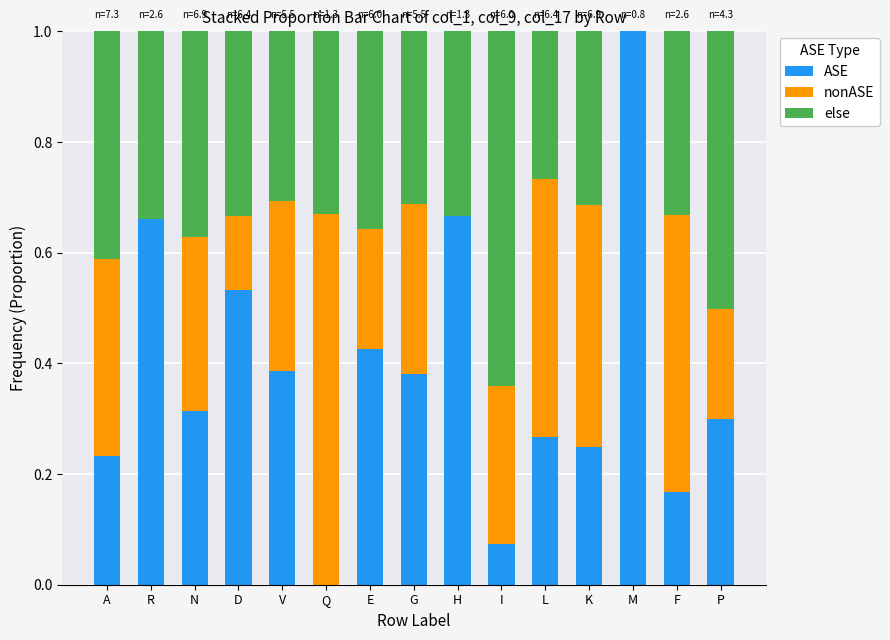

What is the total value across all series at P?

1.0